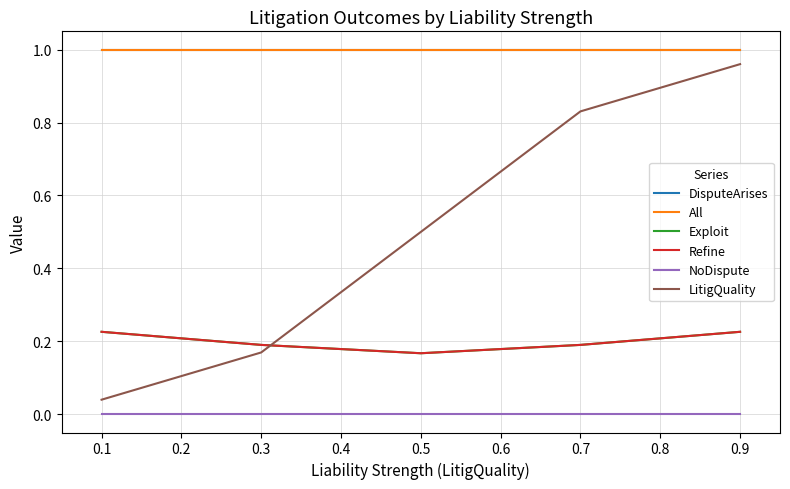

Does the chart display data point markers on the line(s)?

No